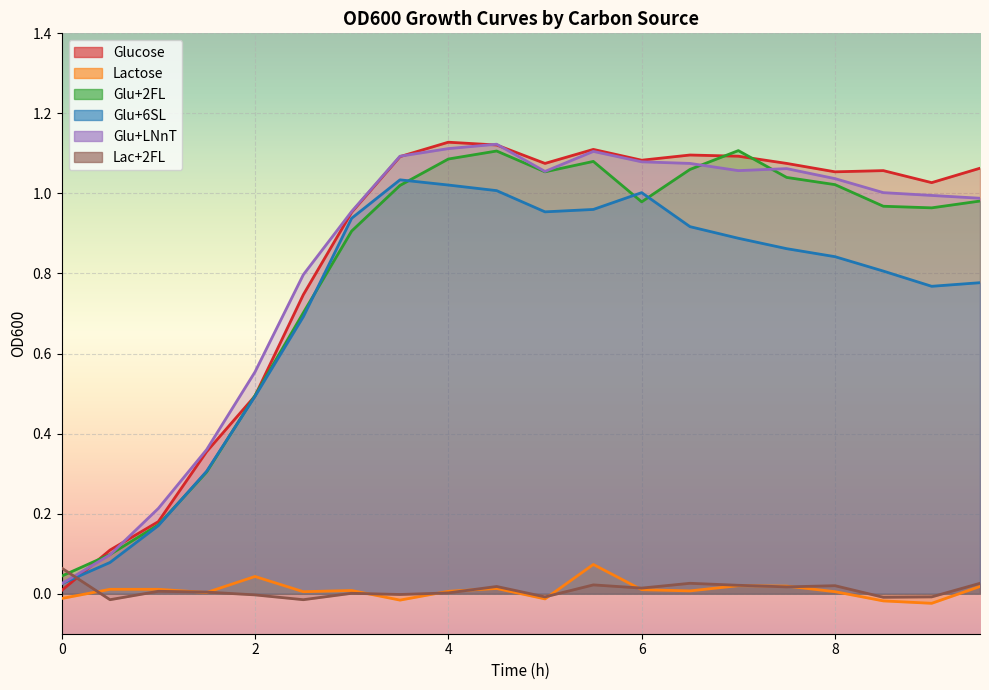

What is the difference between the highest and lowest values at 7.5?

1.1